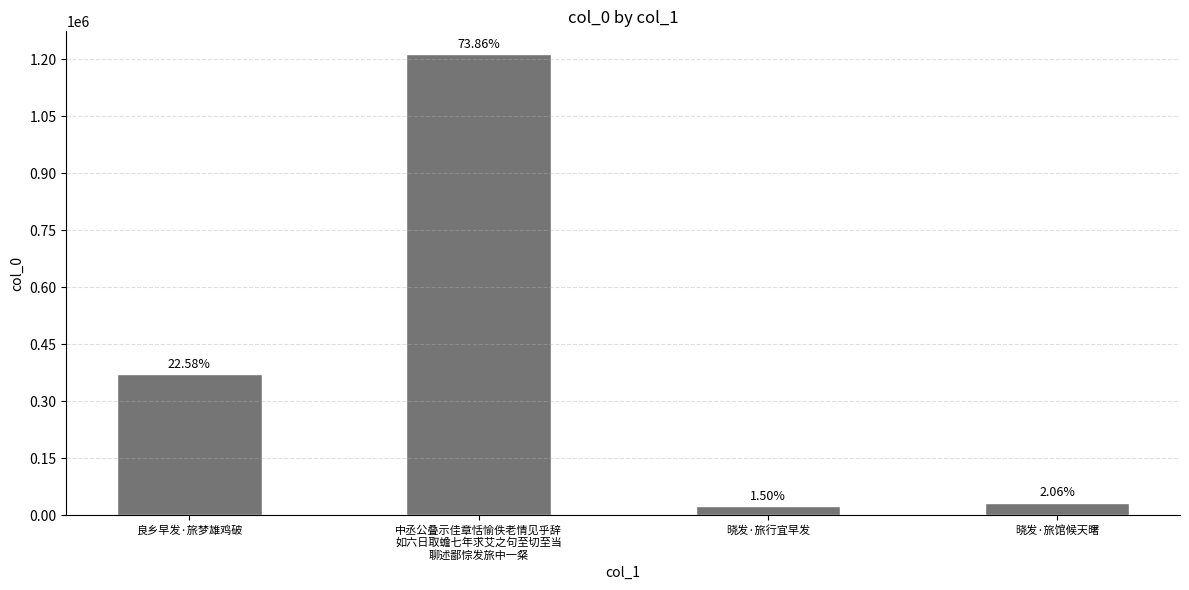

The chart shows a value of 608906 at 良乡早发·旅梦雄鸡破. True or false?

False